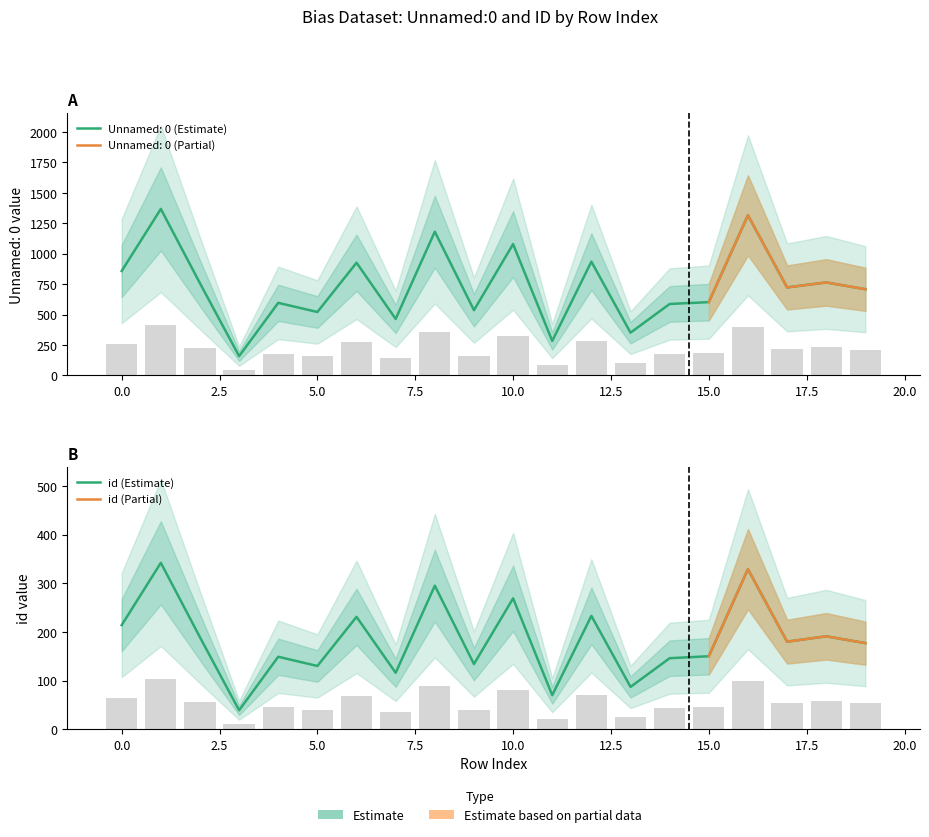

What is the sum of all id values?

1101.3